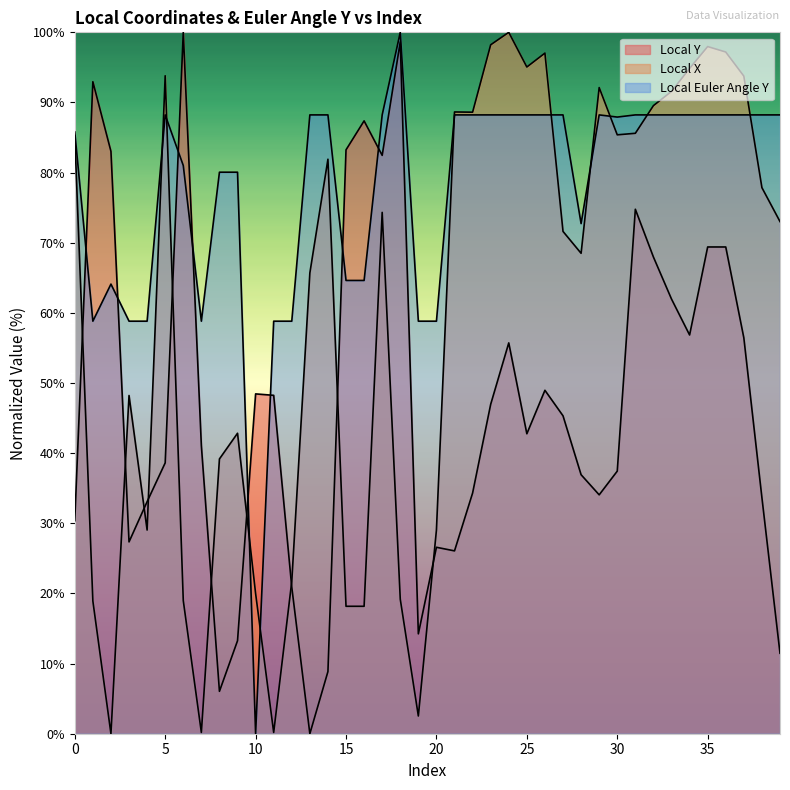

What is the difference between the maximum and minimum values in the Local Euler Angle Y series?

100.0